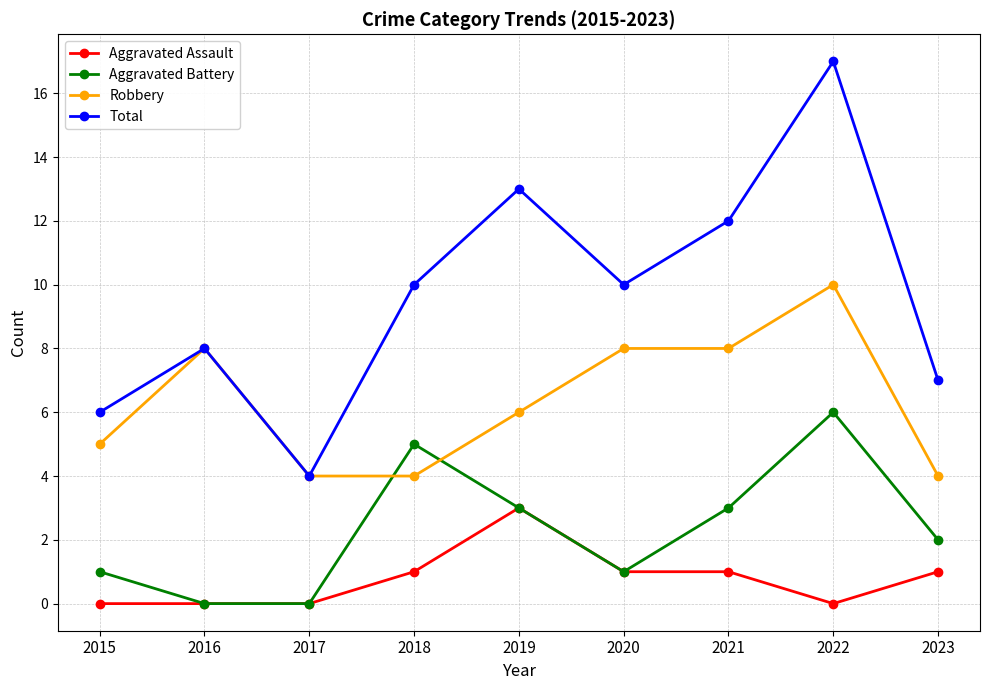

Is this an area chart (filled region under the line)?

No